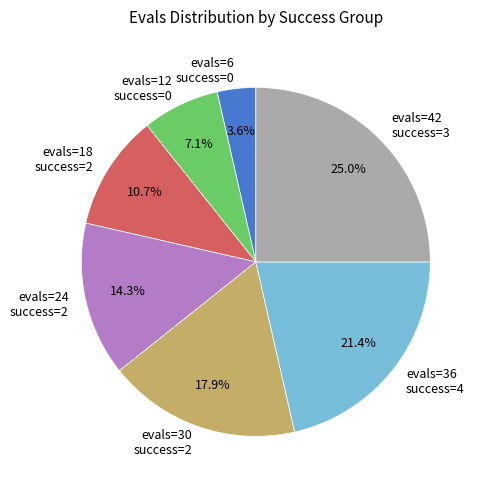

What is the smallest slice in the pie chart?

evals=6 success=0